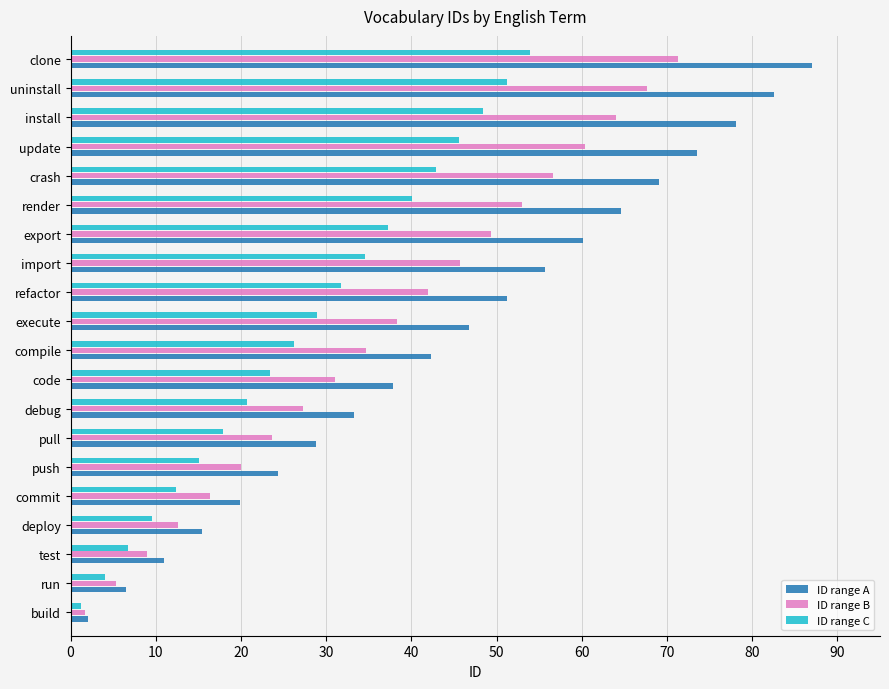

Which series has the largest total across all categories?

ID range A